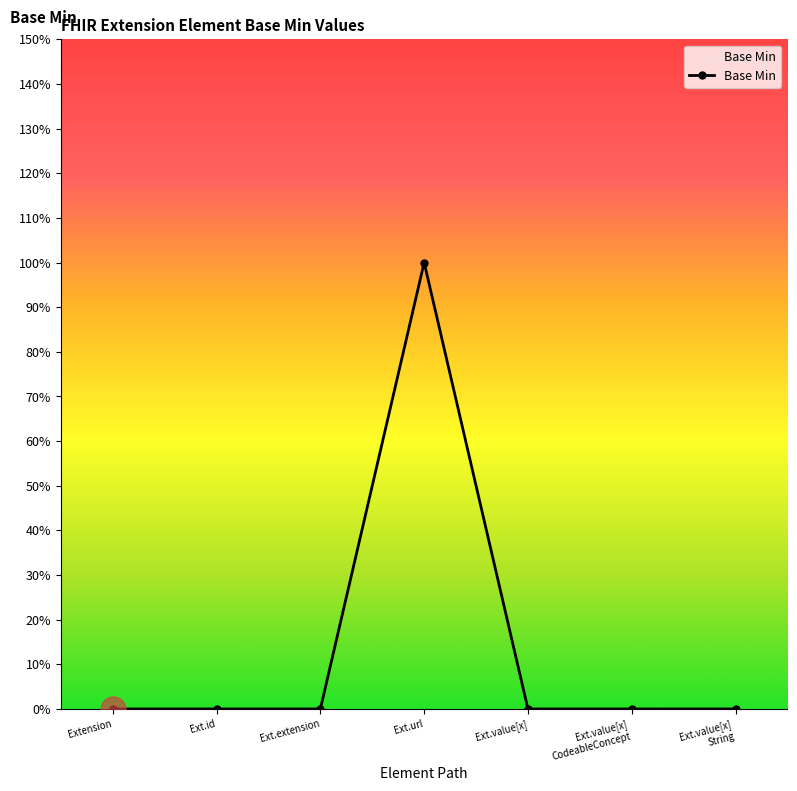

List the labels in order of value, smallest first.

Extension, Ext.id, Ext.extension, Ext.value[x], Ext.value[x] CodeableConcept, Ext.value[x] String, Ext.url